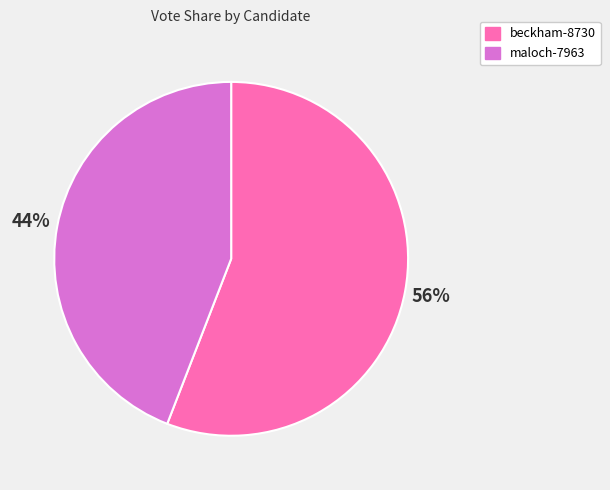

What is the smallest slice in the pie chart?

maloch-7963